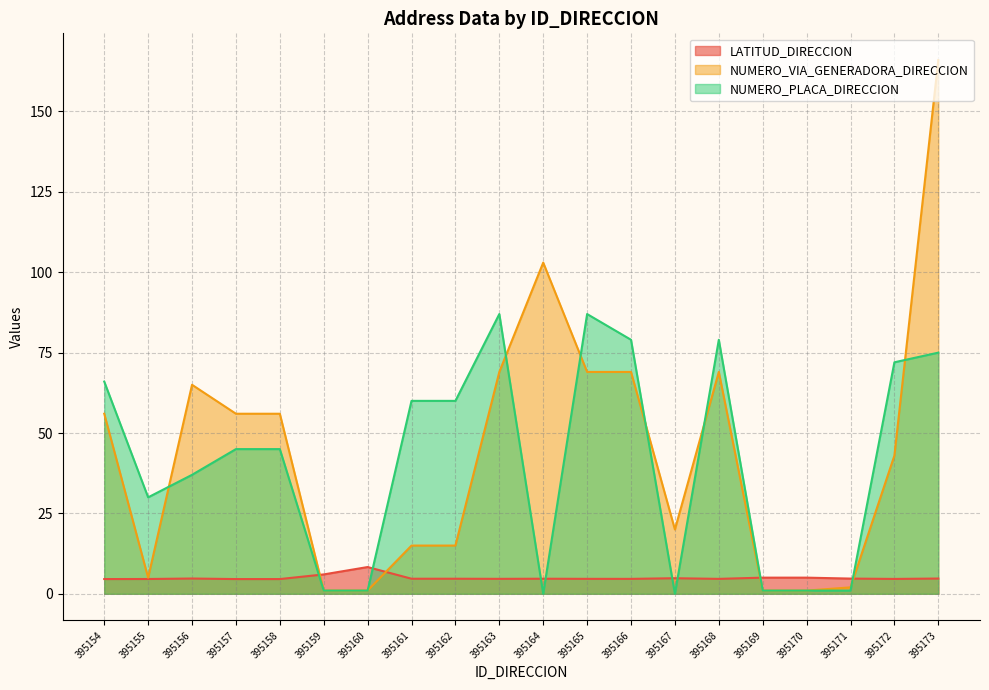

Reading left to right, list all the values displayed in this chart.

LATITUD_DIRECCION: 4.6	4.6	4.8	4.6	4.6	6.0	8.3	4.7	4.7	4.7	4.7	4.7	4.6	4.8	4.6	5.0	5.0	4.7	4.6	4.7
NUMERO_VIA_GENERADORA_DIRECCION: 56.0	5.0	65.0	56.0	56.0	1.0	1.0	15.0	15.0	69.0	103.0	69.0	69.0	20.0	69.0	1.0	1.0	2.0	43.0	166.0
NUMERO_PLACA_DIRECCION: 66.0	30.0	37.0	45.0	45.0	1.0	1.0	60.0	60.0	87.0	0.0	87.0	79.0	0.0	79.0	1.0	1.0	1.0	72.0	75.0